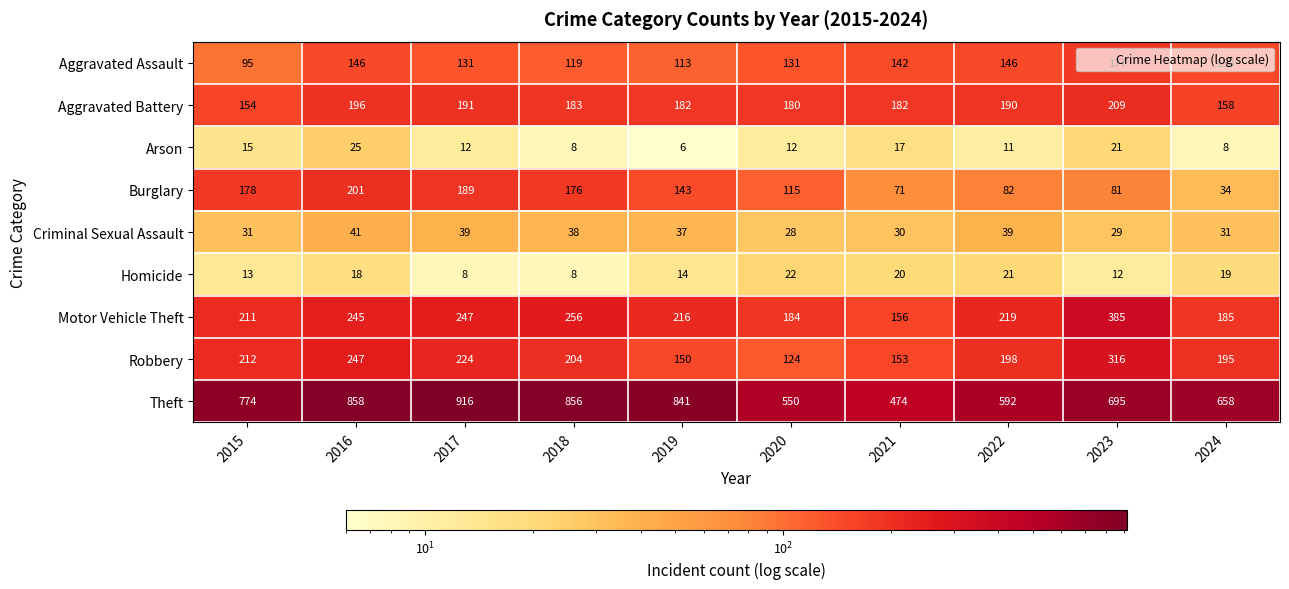

Which category has the lowest value across all series?

2019